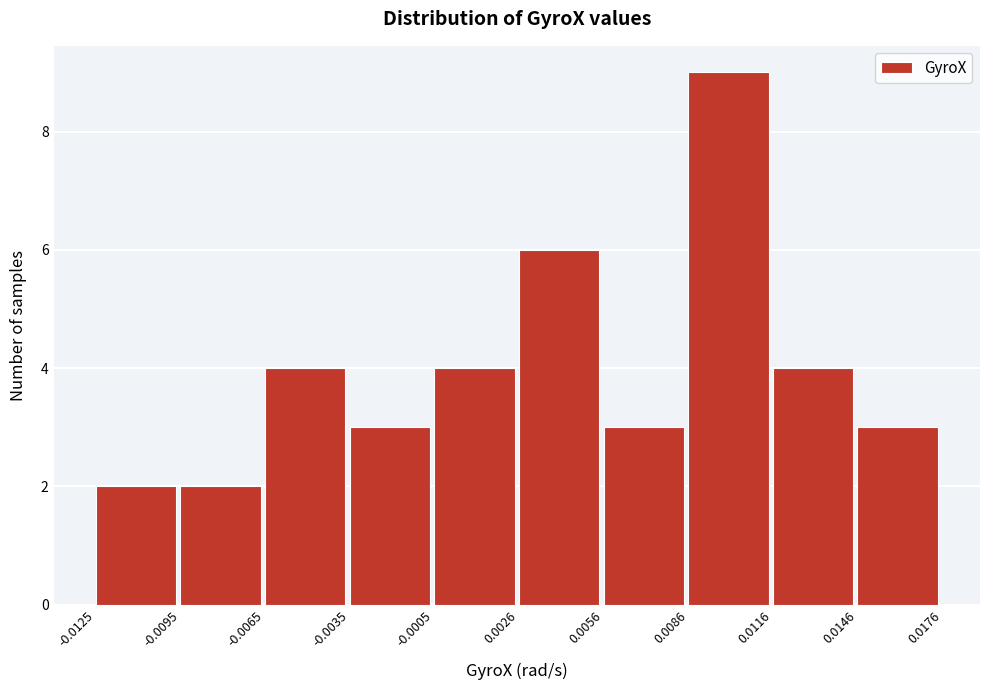

Over which range of the x-axis is the bar tallest?

0.0086 to 0.0116